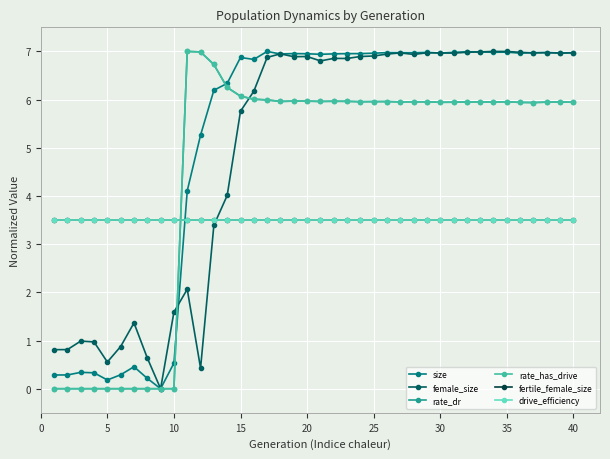

Does the chart display data point markers on the line(s)?

Yes